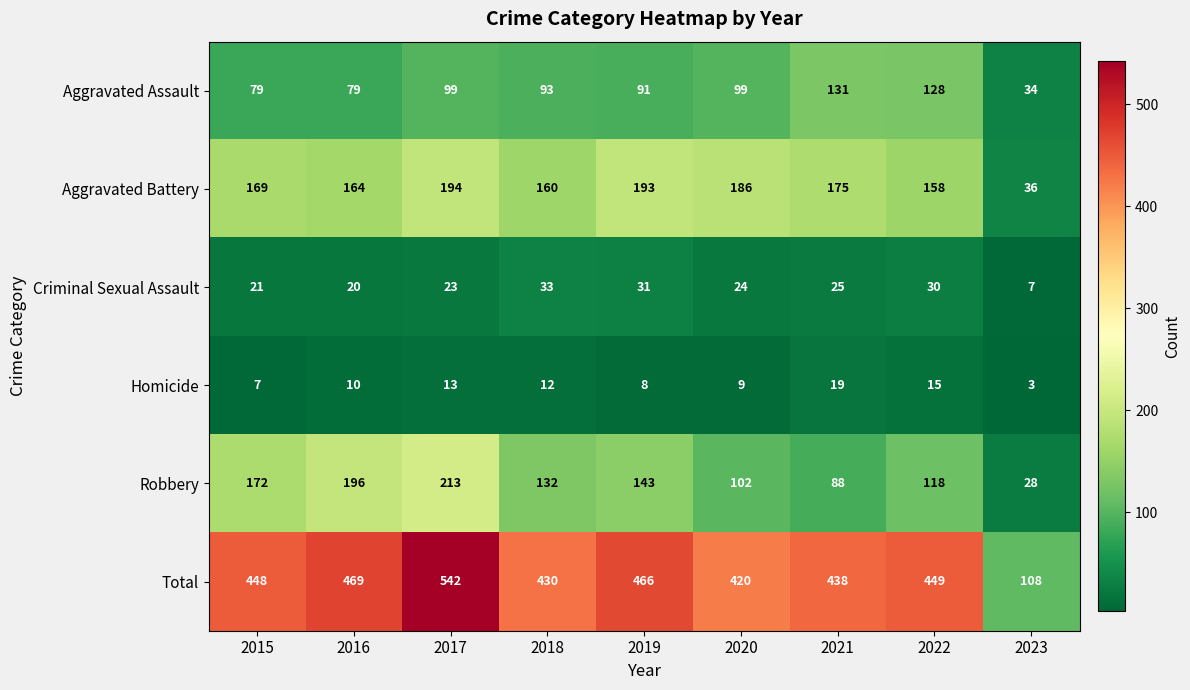

At which category does the chart reach its minimum across all series?

2023